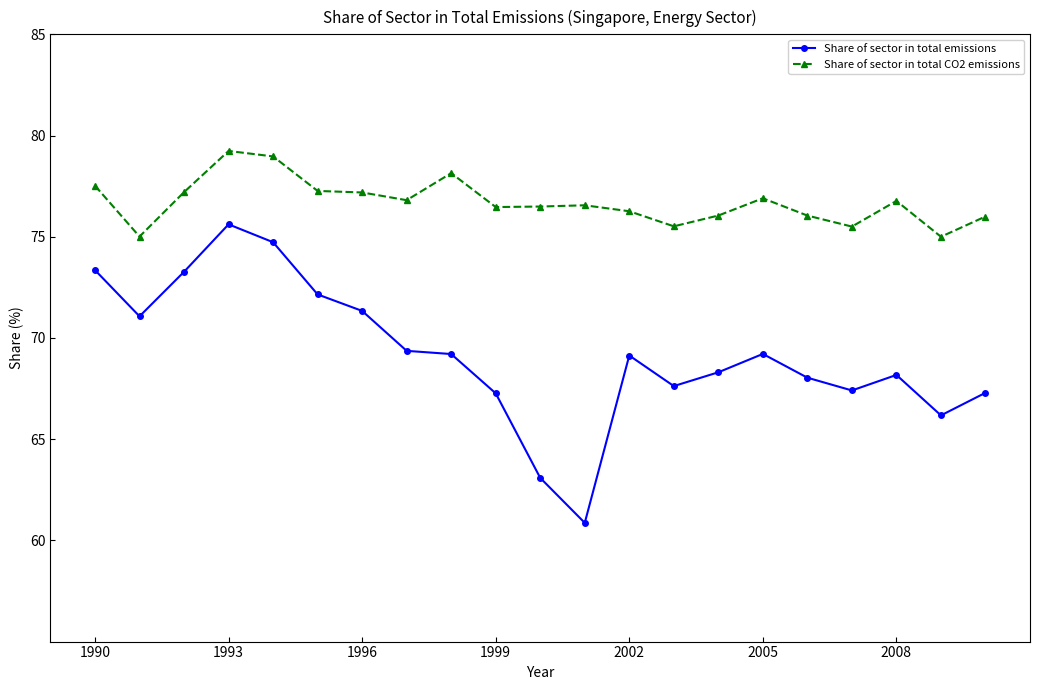

Is this an area chart (filled region under the line)?

No